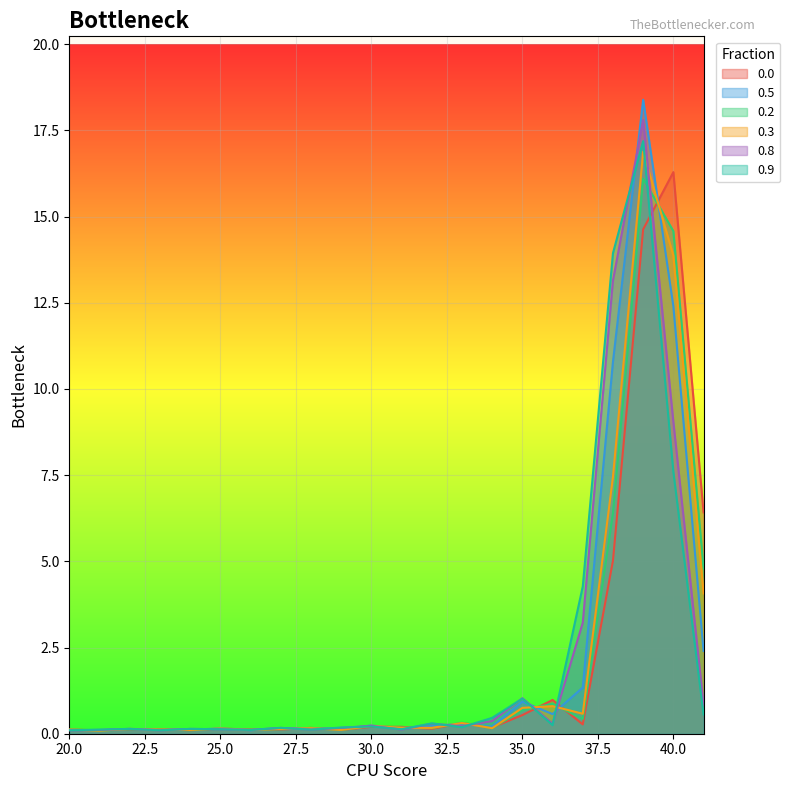

Reading left to right, list all the values displayed in this chart.

0.0: 0.1	0.1	0.1	0.1	0.1	0.1	0.1	0.1	0.2	0.1	0.2	0.2	0.1	0.3	0.2	0.5	1.0	0.3	5.0	14.6	16.3	6.4
0.5: 0.1	0.1	0.1	0.1	0.1	0.1	0.1	0.2	0.1	0.1	0.2	0.1	0.2	0.3	0.2	0.9	0.6	1.3	10.8	18.4	12.4	2.4
0.2: 0.1	0.1	0.1	0.1	0.1	0.1	0.1	0.1	0.2	0.1	0.2	0.2	0.2	0.3	0.2	0.7	0.9	0.4	6.4	16.1	14.6	4.8
0.3: 0.1	0.1	0.1	0.1	0.1	0.1	0.1	0.1	0.2	0.1	0.2	0.2	0.2	0.3	0.2	0.8	0.8	0.6	7.5	16.9	13.9	4.1
0.8: 0.1	0.1	0.1	0.1	0.1	0.1	0.1	0.2	0.1	0.2	0.2	0.1	0.3	0.2	0.4	1.0	0.3	3.2	13.2	17.8	9.1	0.8
0.9: 0.1	0.1	0.1	0.1	0.1	0.1	0.1	0.2	0.1	0.2	0.2	0.1	0.3	0.2	0.5	1.0	0.2	4.3	13.9	17.2	7.6	0.6